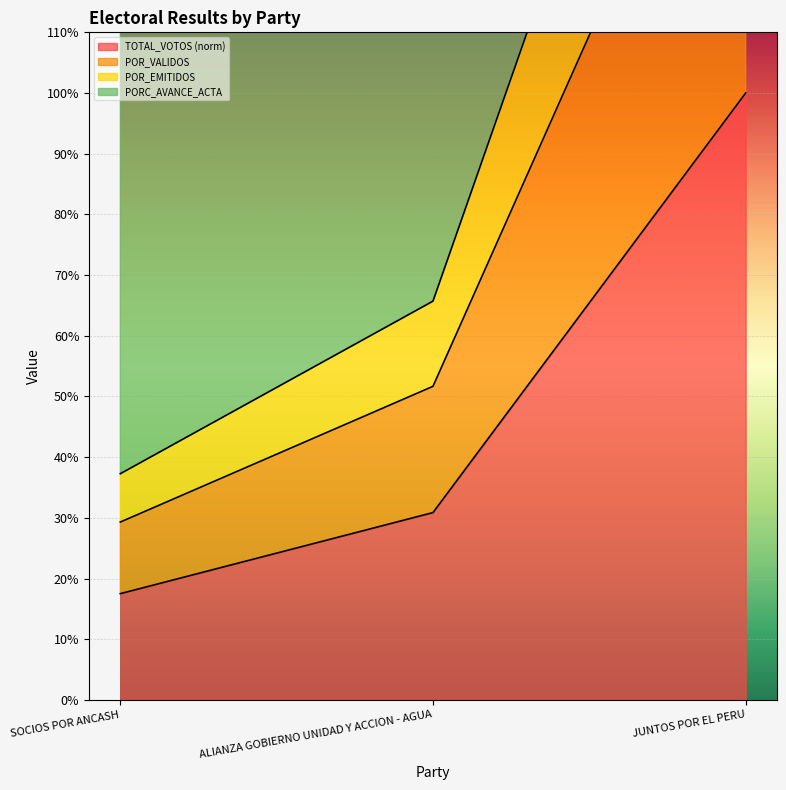

What is the highest value of the TOTAL_VOTOS (norm) series?

100.0